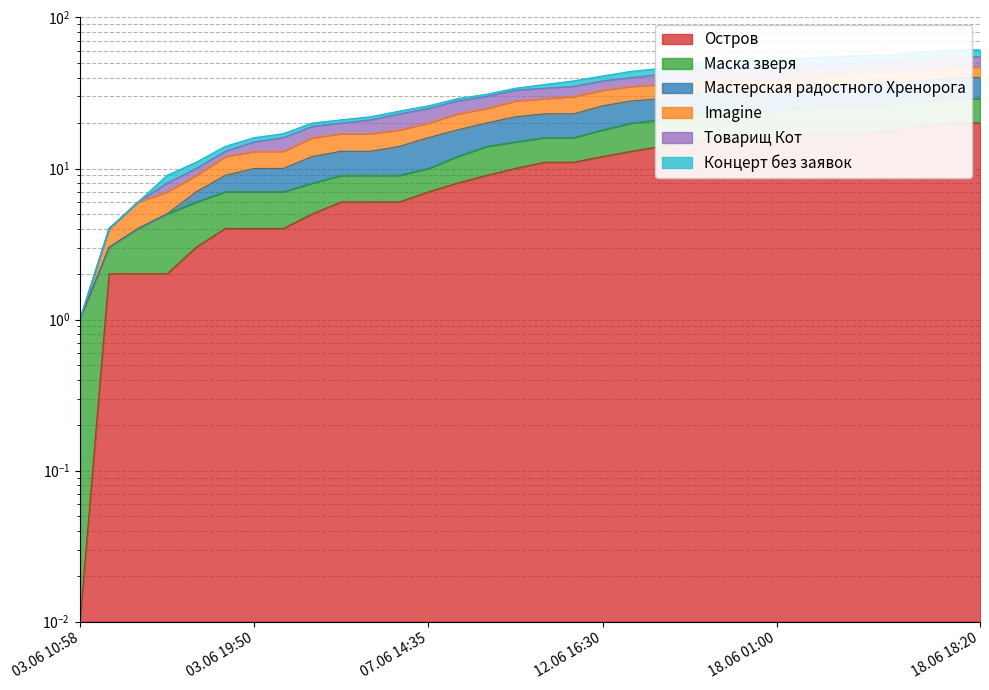

True or false: Мастерская радостного Хренорога and Маска зверя cross at least once.

False